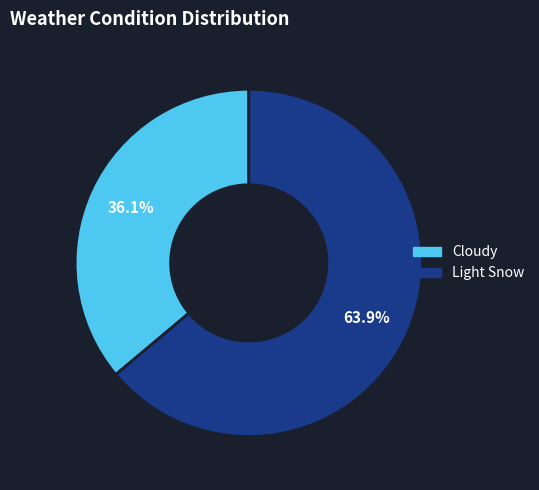

To the nearest percent, what portion does Cloudy represent?

36%